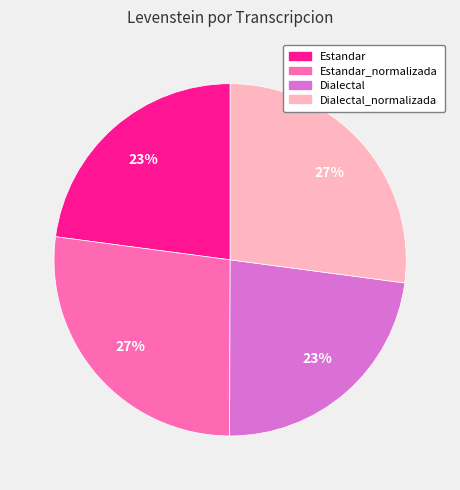

Does any single category account for the majority?

No